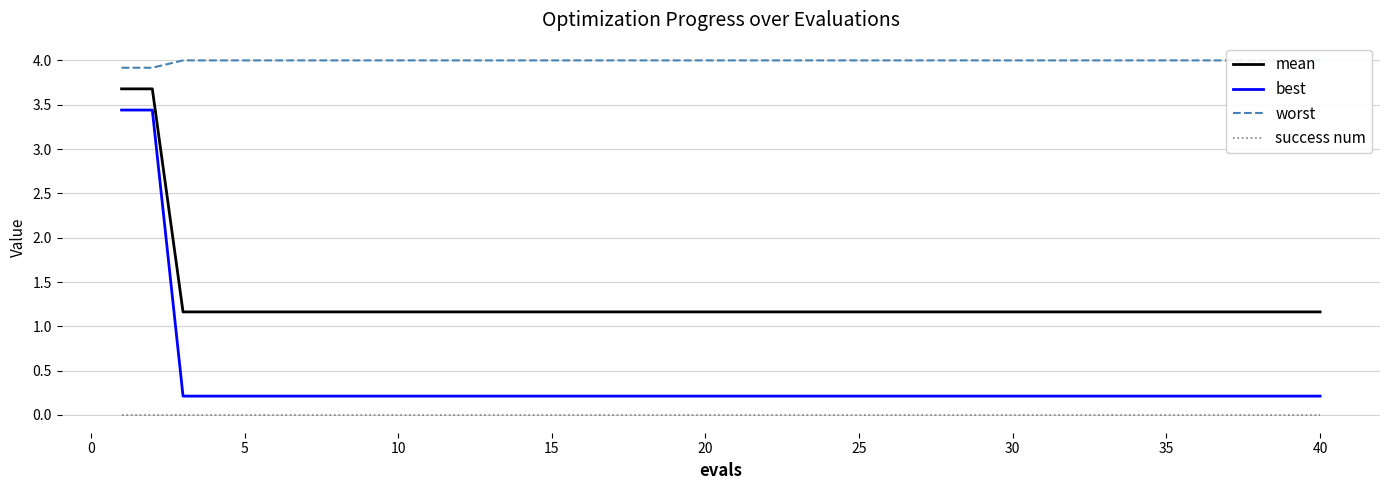

The mean series shows 1.2 at 35. True or false?

True